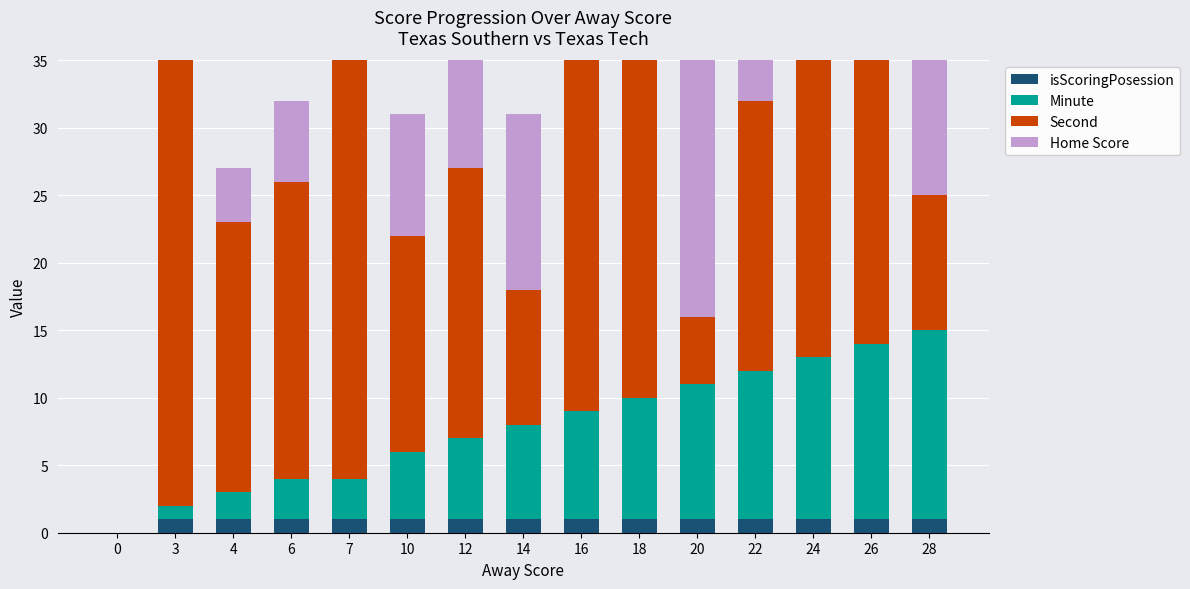

Count the number of data series in this chart.

4